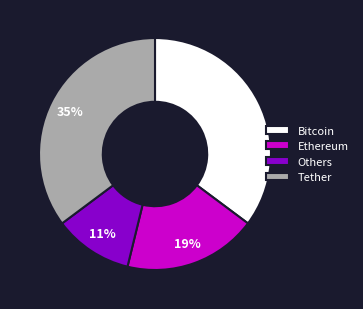

Between Ethereum and Others, which is larger?

Ethereum